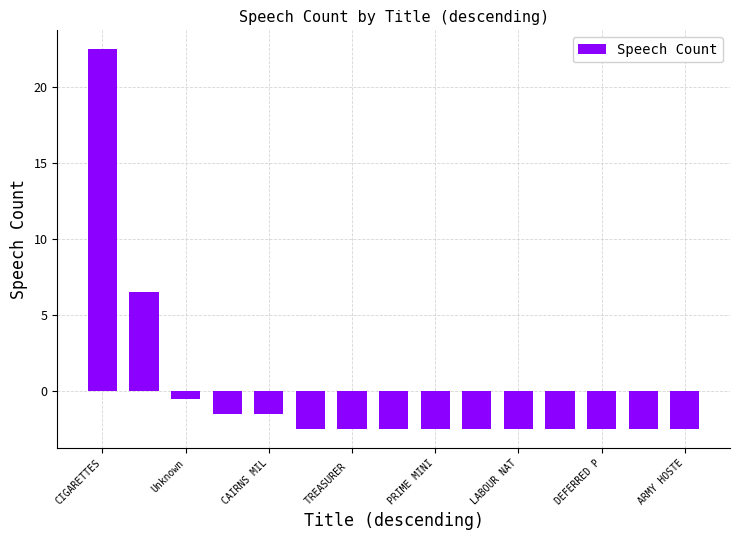

What is the difference between the maximum and minimum values?

25.0